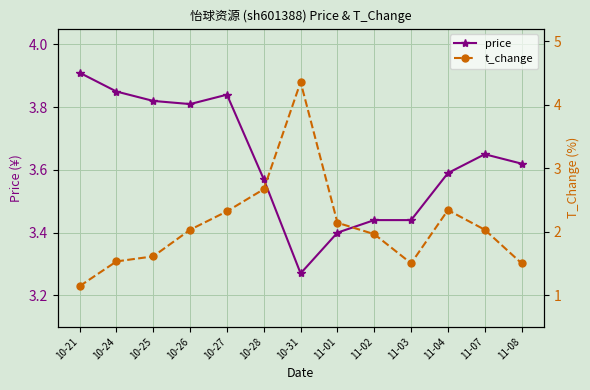

How many times do price and t_change cross each other?

2